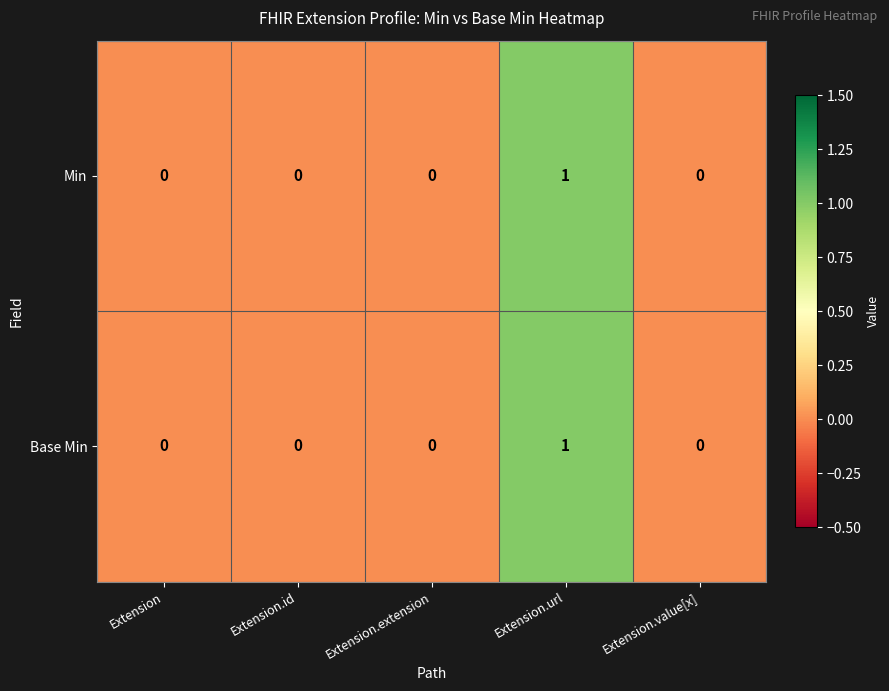

How many data points does each series have?

5